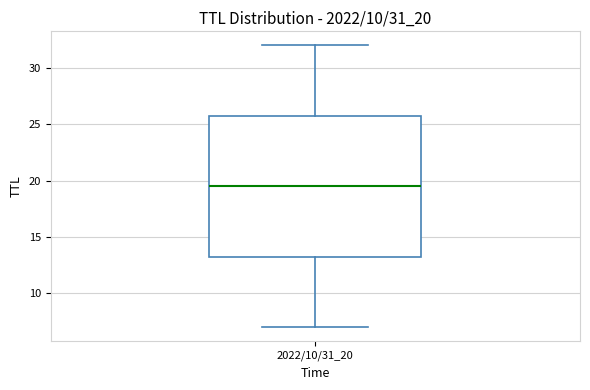

Read this box plot against the y-axis: the position of the median line, the range covered by the box, and the ends of both whiskers. The values are not printed on the chart, so give them approximately, as read against the axis.

median 19.5, box 13.5 to 26.0, whiskers 7.0 to 32.0